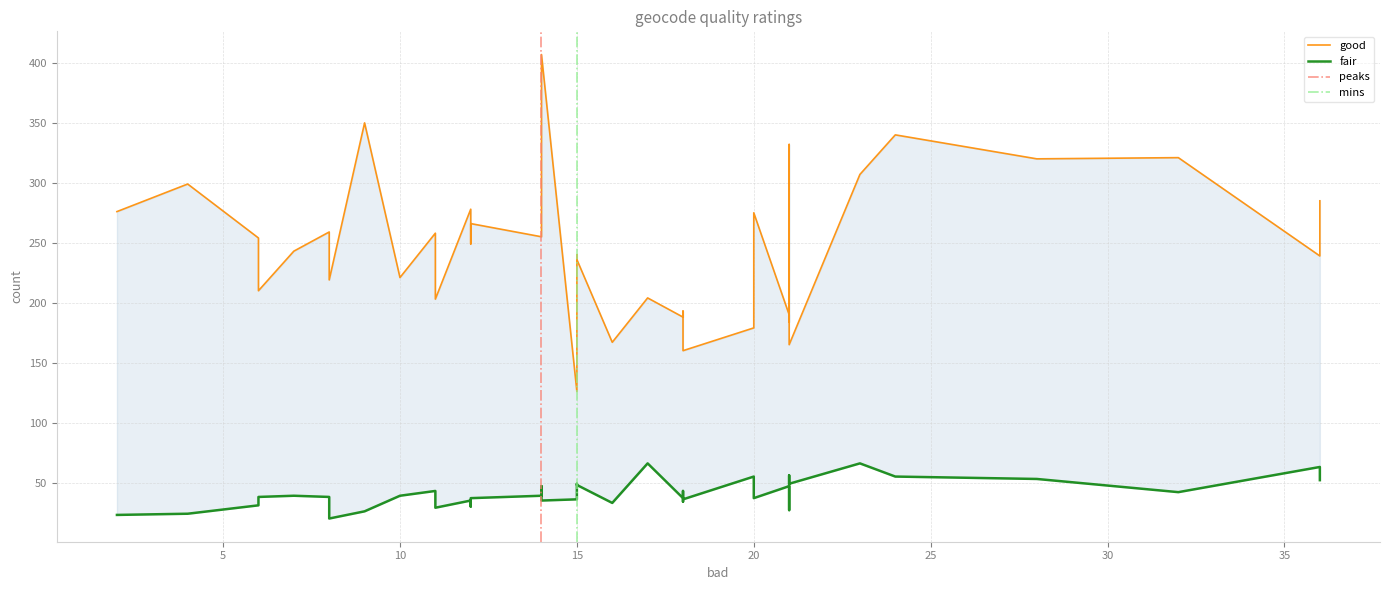

At how many categories does at least one series exceed 180?

34